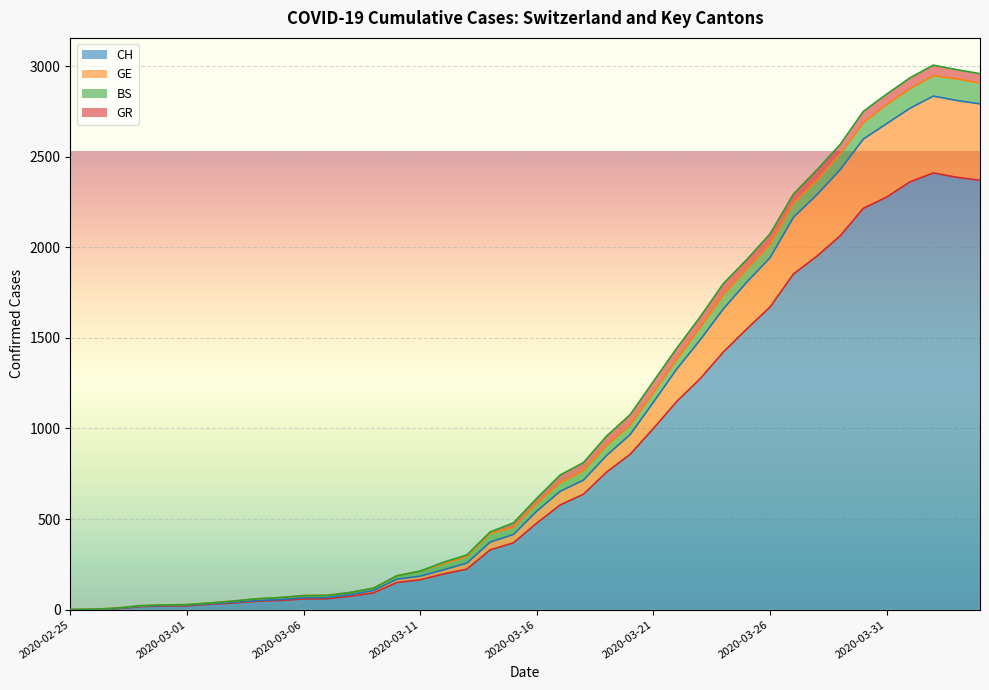

Rank the categories by GE value from lowest to highest.

2020-02-25, 2020-02-26, 2020-02-27, 2020-02-28, 2020-02-29, 2020-03-01, 2020-03-02, 2020-03-03, 2020-03-04, 2020-03-05, 2020-03-06, 2020-03-07, 2020-03-08, 2020-03-09, 2020-03-10, 2020-03-11, 2020-03-12, 2020-03-13, 2020-03-14, 2020-03-15, 2020-03-16, 2020-03-17, 2020-03-18, 2020-03-19, 2020-03-20, 2020-03-21, 2020-03-22, 2020-03-23, 2020-03-24, 2020-03-25, 2020-03-26, 2020-03-27, 2020-03-28, 2020-03-29, 2020-03-30, 2020-03-31, 2020-04-01, 2020-04-04, 2020-04-03, 2020-04-02